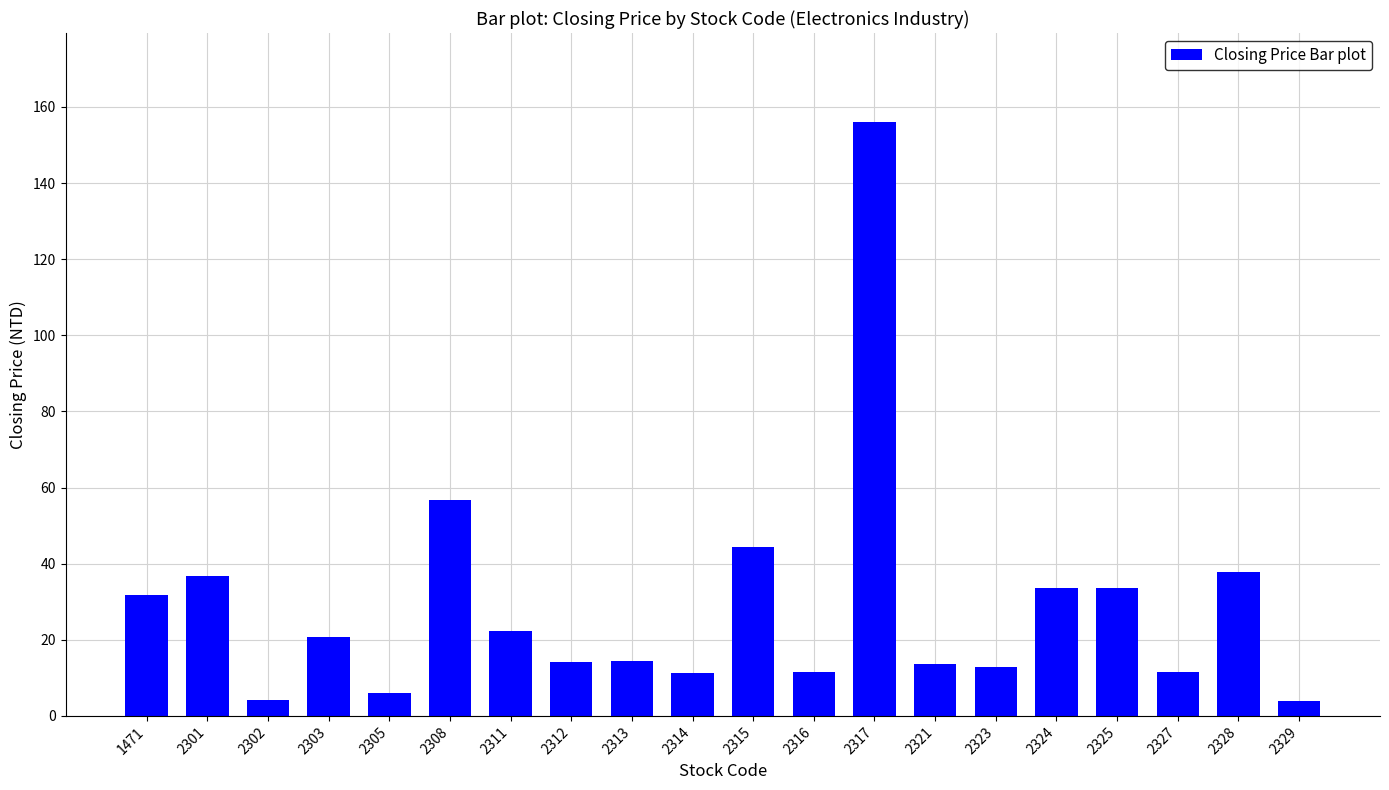

The chart shows a value of 20.8 at 2303. True or false?

True